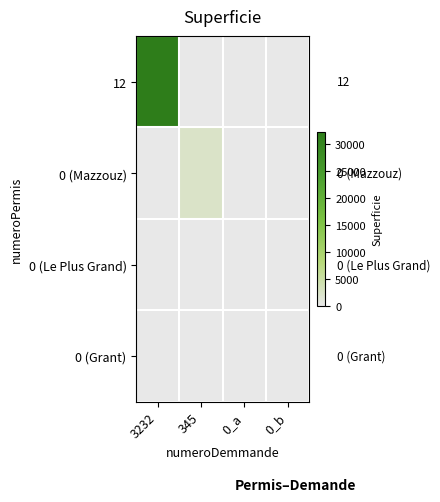

What is the difference between the maximum and minimum values in the 0 (Mazzouz) series?

2342